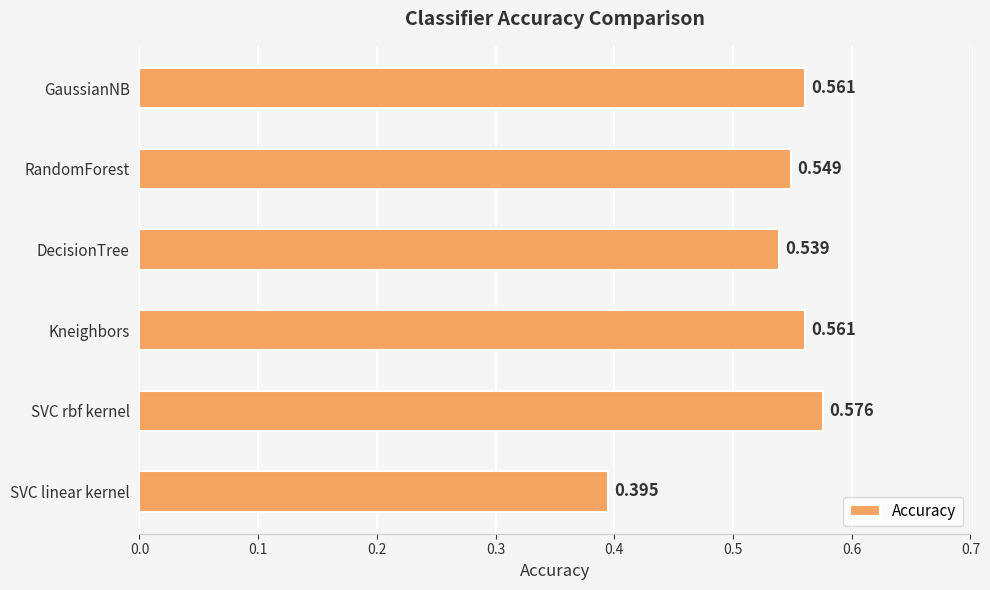

Between Kneighbors and RandomForest, which is larger?

Kneighbors